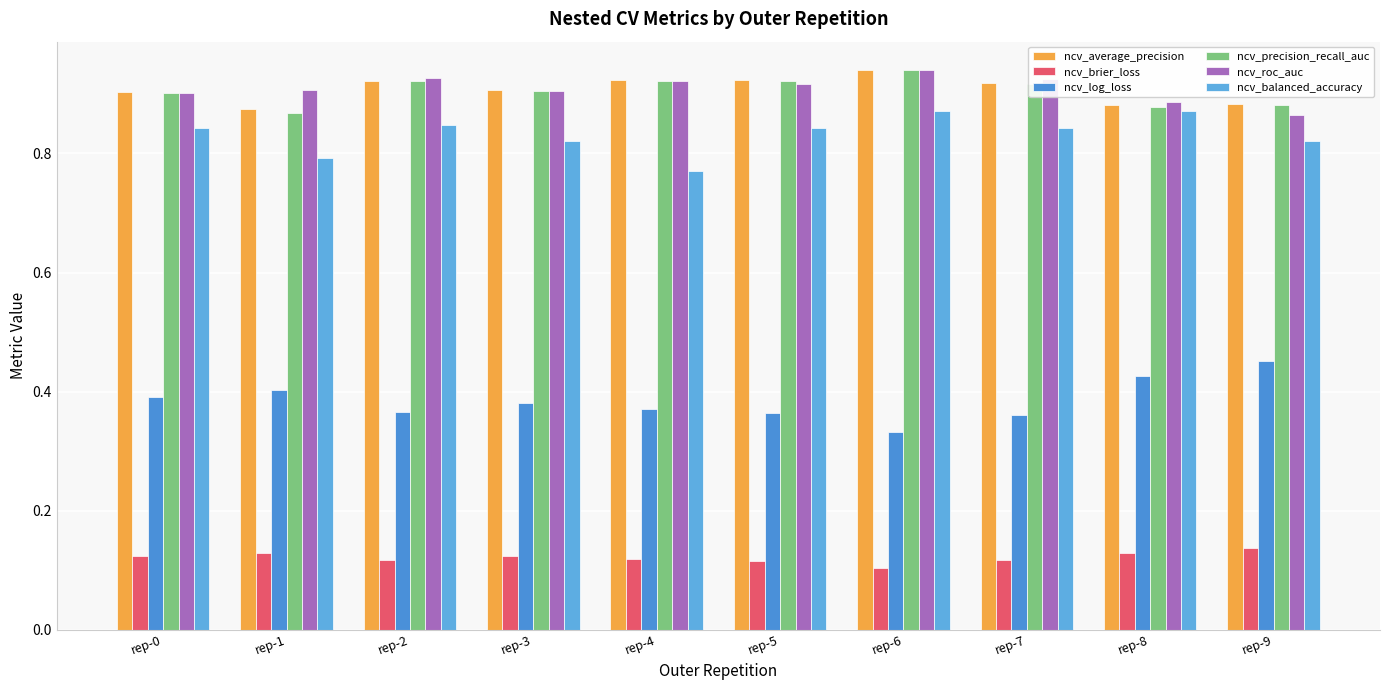

List the series in order of their peak value, highest first.

ncv_roc_auc, ncv_precision_recall_auc, ncv_average_precision, ncv_balanced_accuracy, ncv_log_loss, ncv_brier_loss